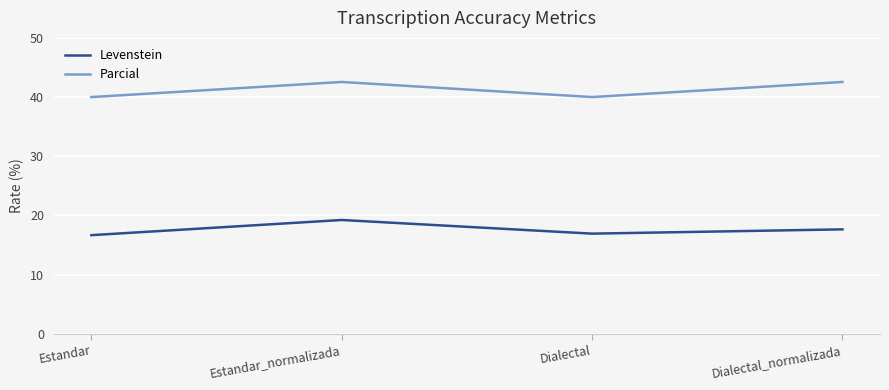

Reading left to right, extract all data points from this chart.

Levenstein: 16.7	19.2	16.9	17.6
Parcial: 40.0	42.6	40.0	42.6